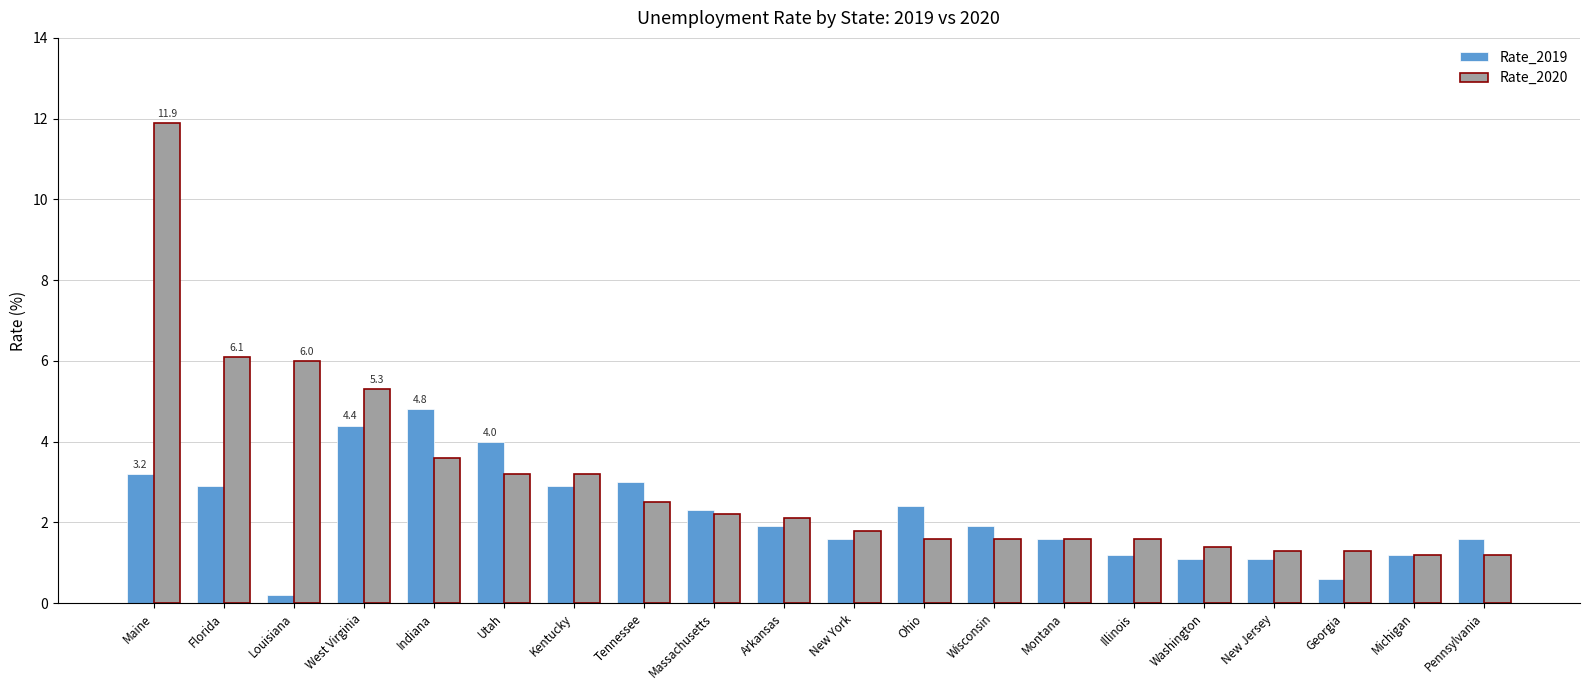

List the series in order of their peak value, lowest first.

Rate_2019, Rate_2020